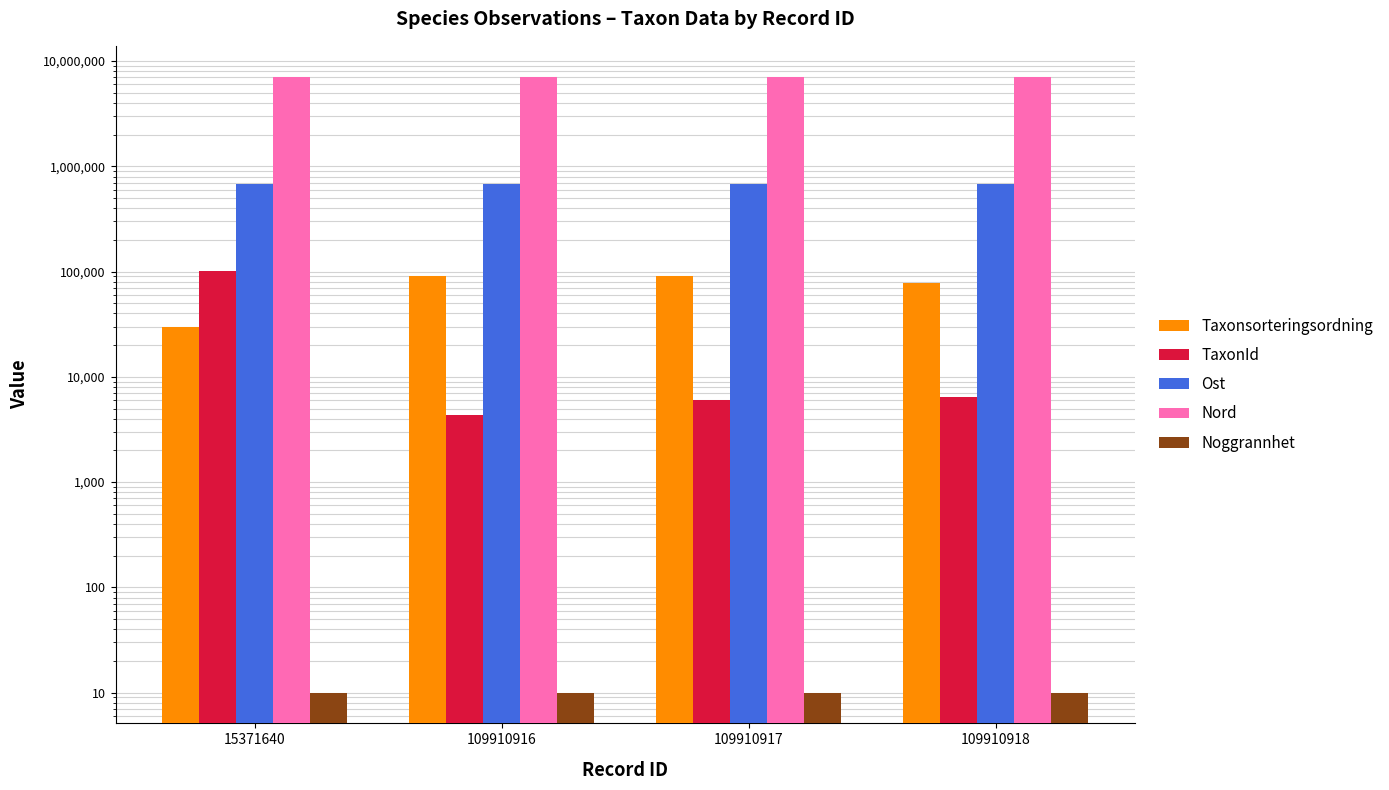

Is it true that Taxonsorteringsordning equals 30035 at 15371640?

True